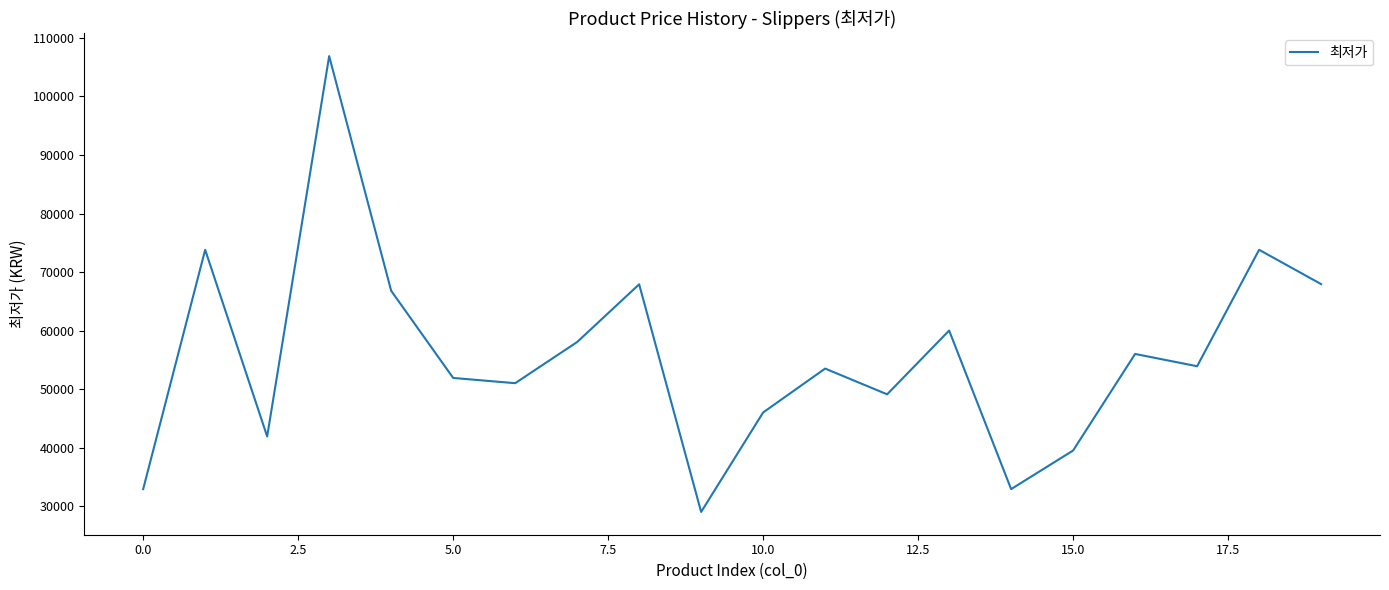

What is the minimum value shown in the chart?

29000